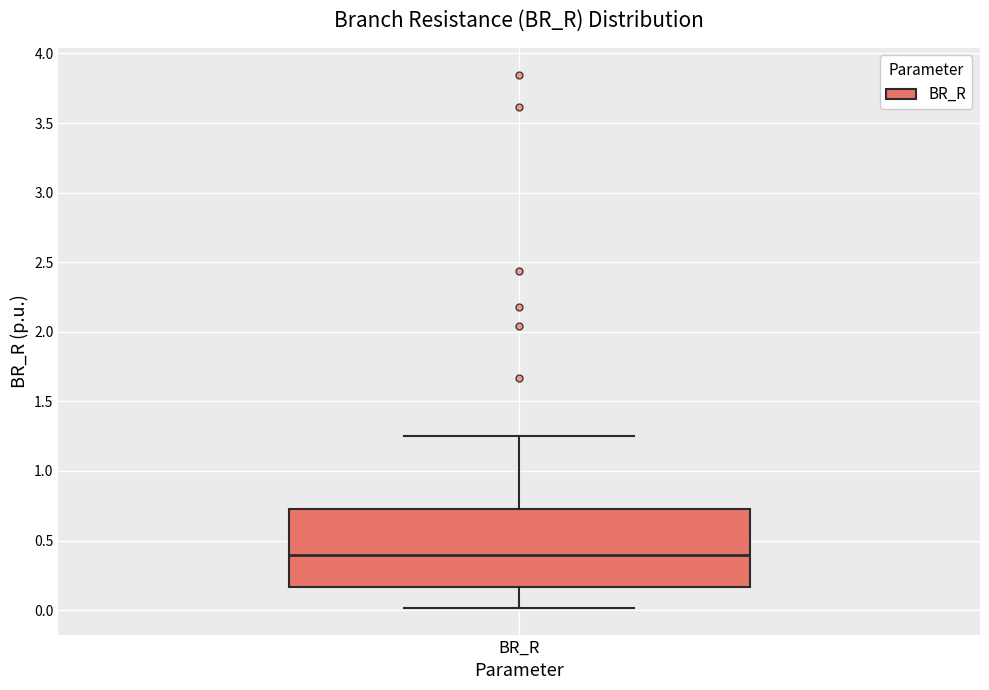

Transcribe this box plot: give where the median line is, the range the box spans, and where the two whiskers end, as read against the y-axis. The values are not printed on the chart, so give them approximately, as read against the axis.

median 0.40, box 0.15 to 0.75, whiskers 0.00 to 1.25